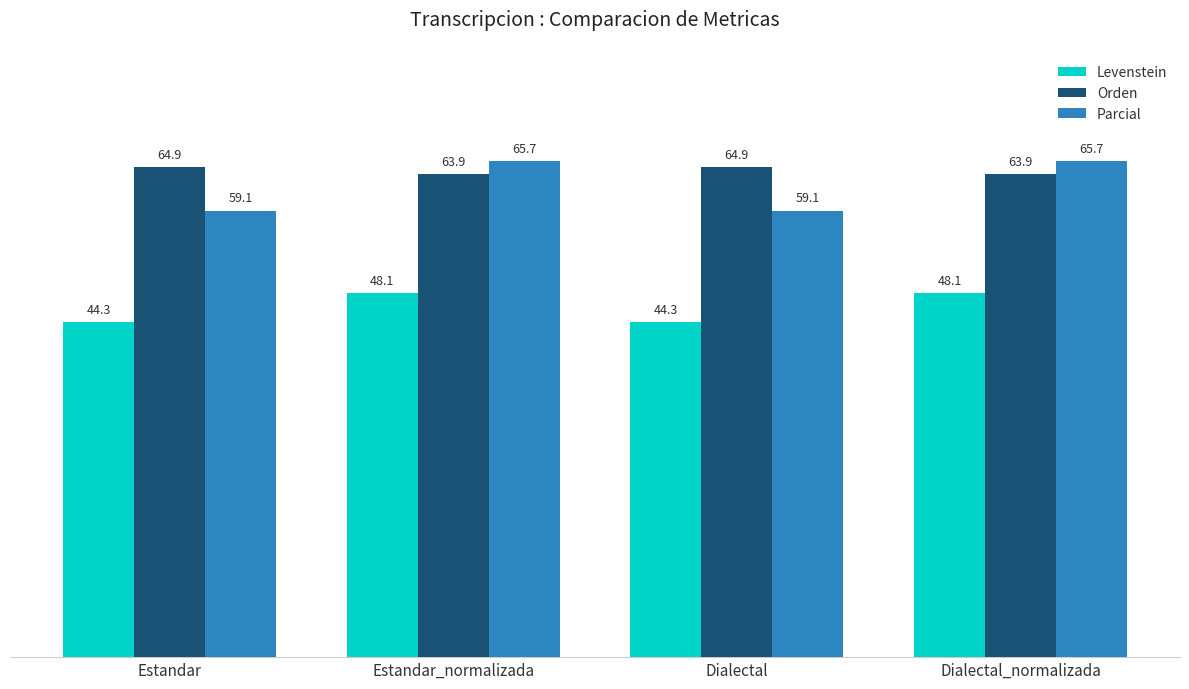

At which label does Orden first exceed 64?

Estandar